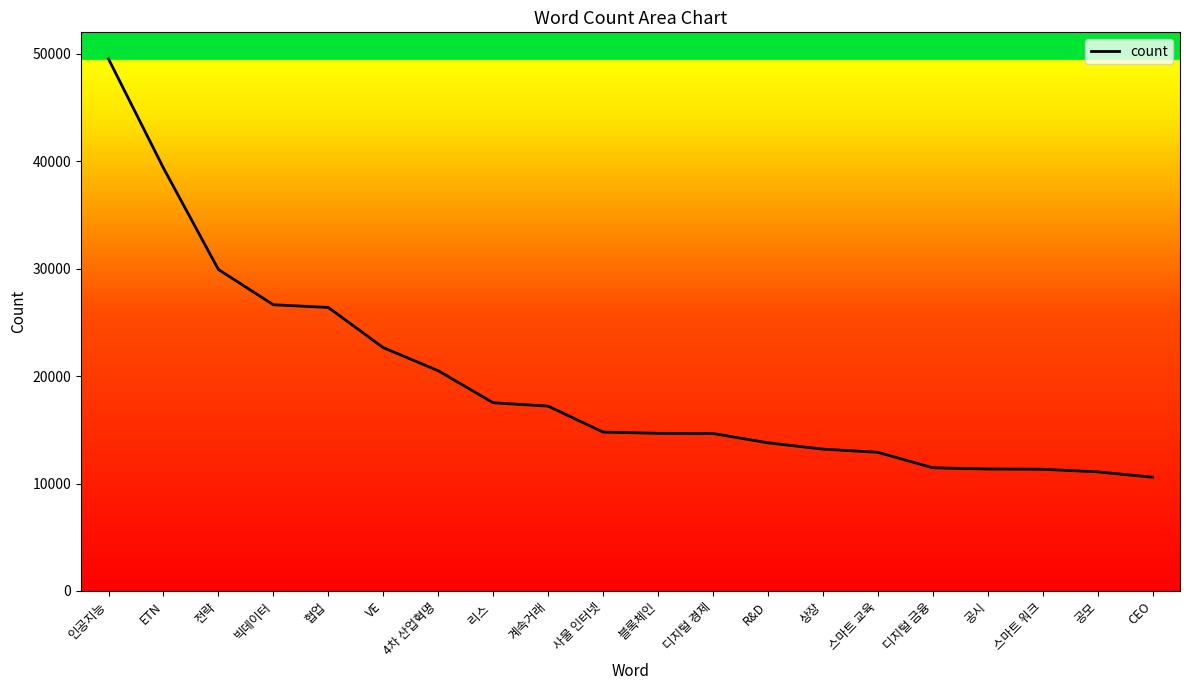

What is the label of the 18th point from the left?

스마트 워크